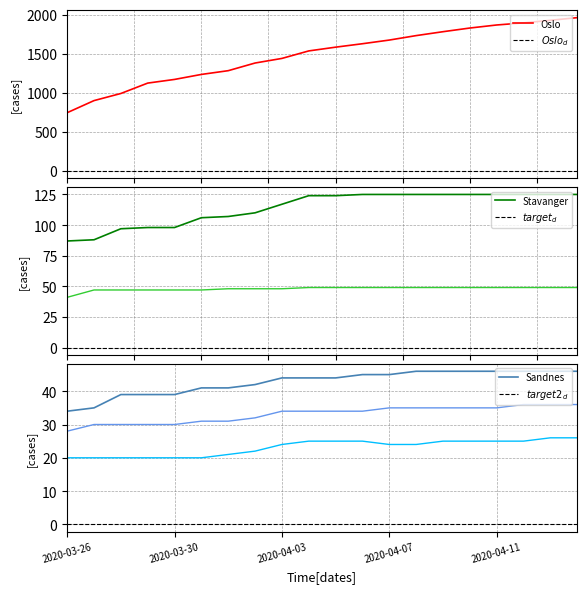

True or false: Sandnes has a value of 22 at 2020-04-03.

False